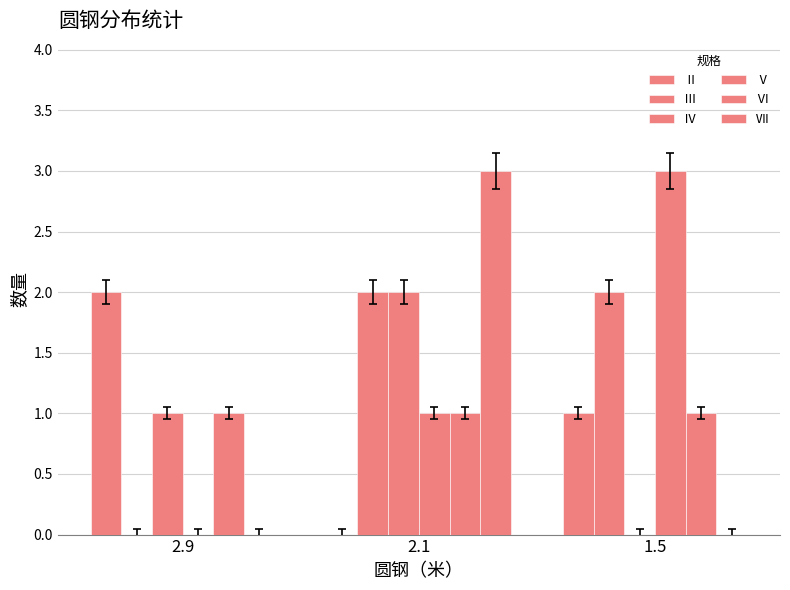

How many groups of bars are there?

3